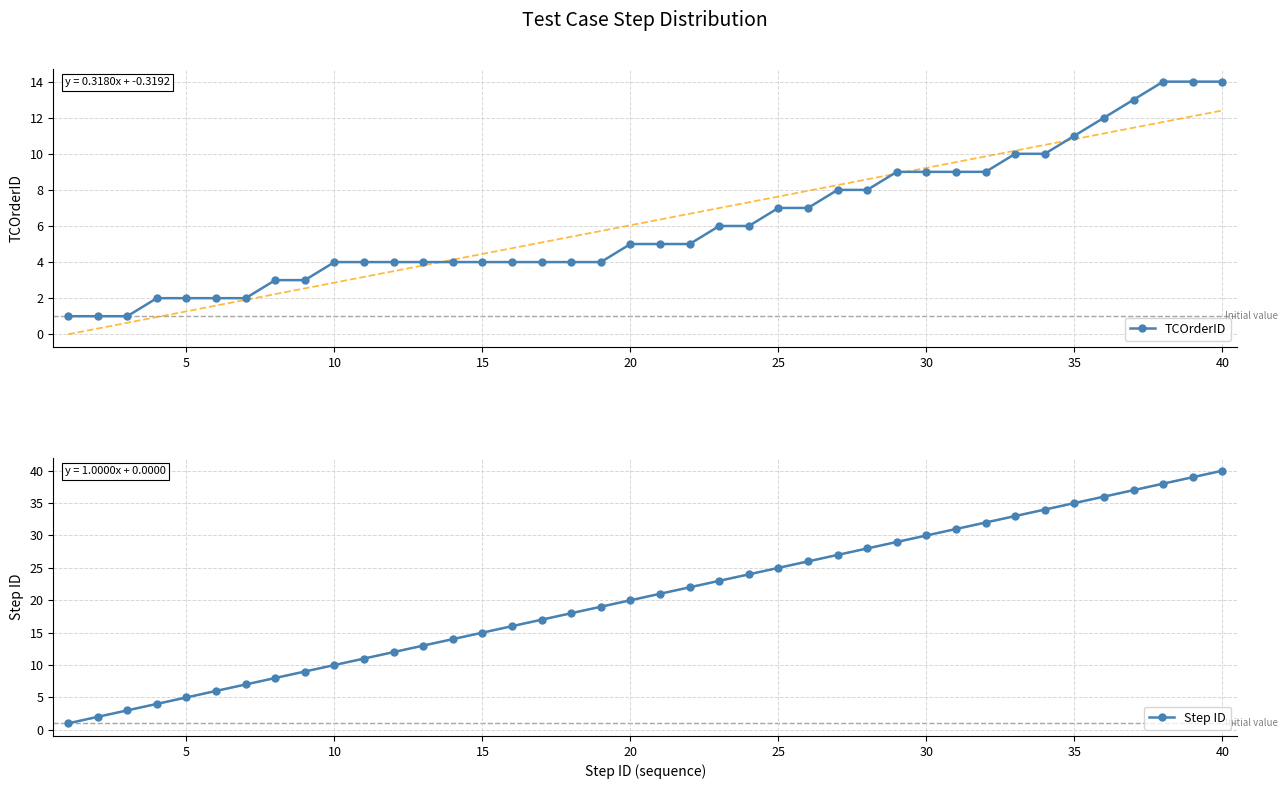

True or false: Step ID has more than 2 interior local peaks.

False